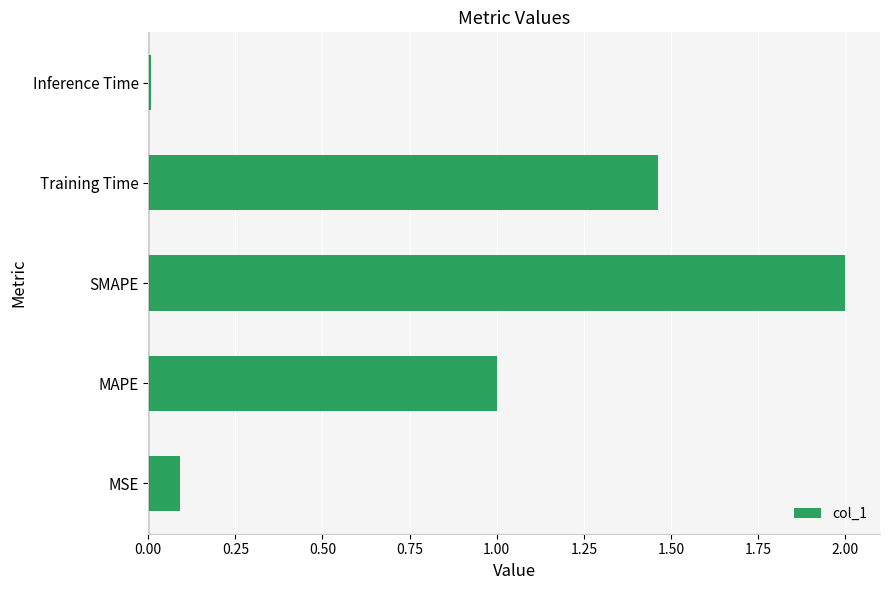

Rank the categories by value from highest to lowest.

SMAPE, Training Time, MAPE, MSE, Inference Time